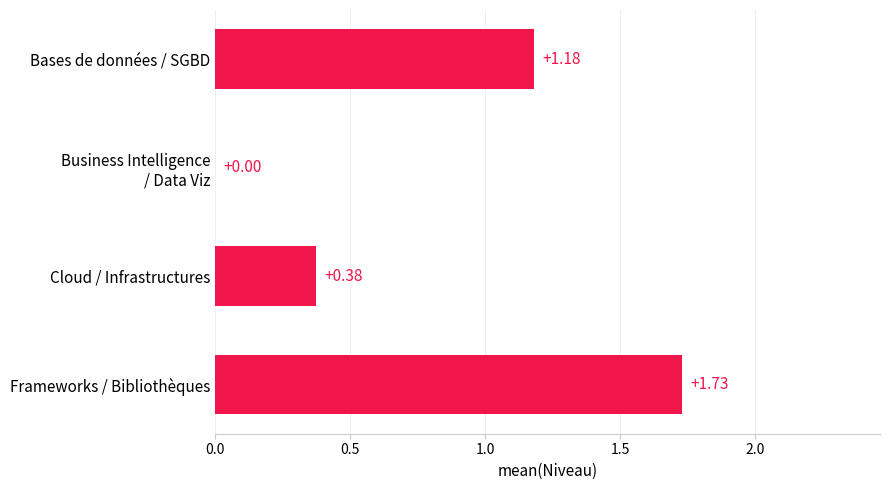

What is the average value?

0.8